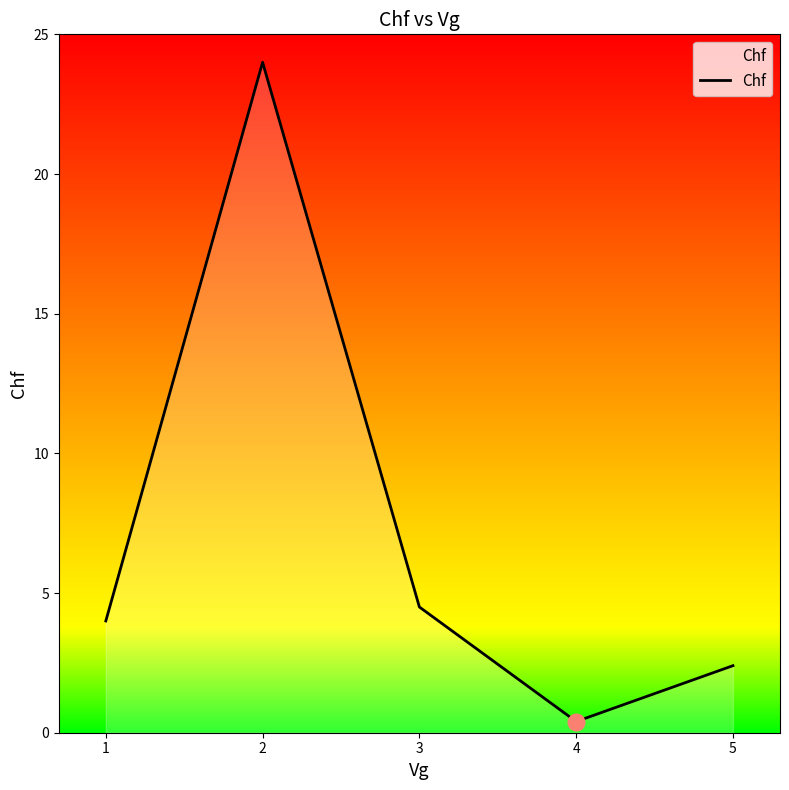

Rank the categories by value from highest to lowest.

2, 3, 1, 5, 4